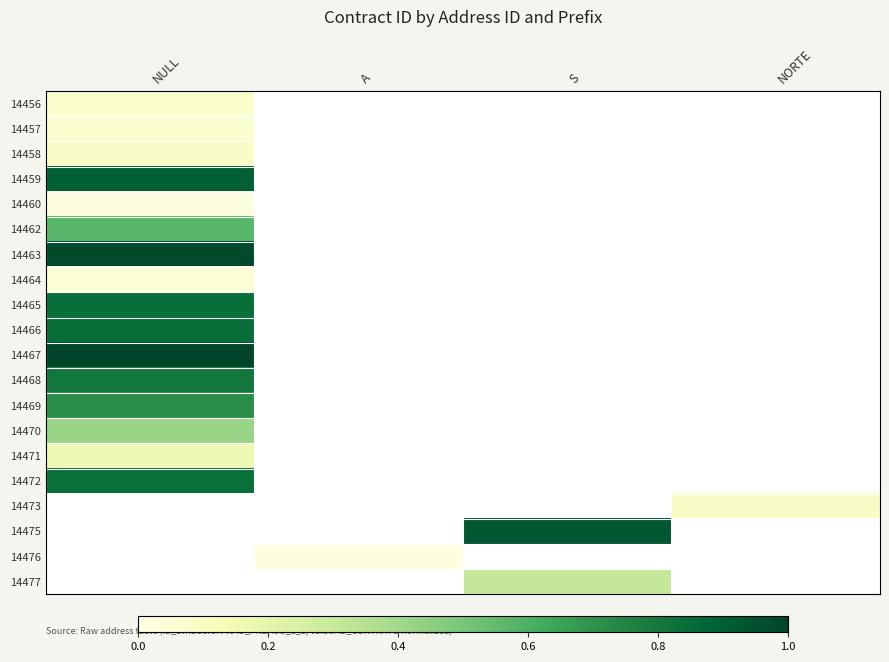

How many categories are shown in the chart?

4